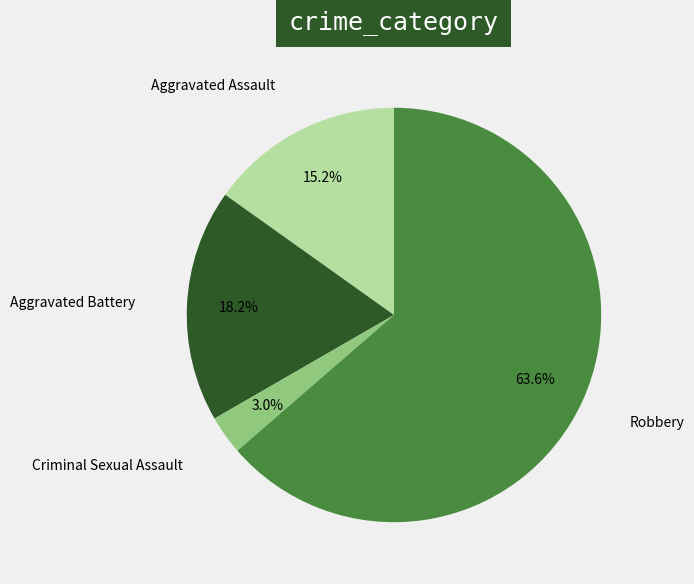

Combined, what portion of the pie is Robbery and Aggravated Battery?

81.8%